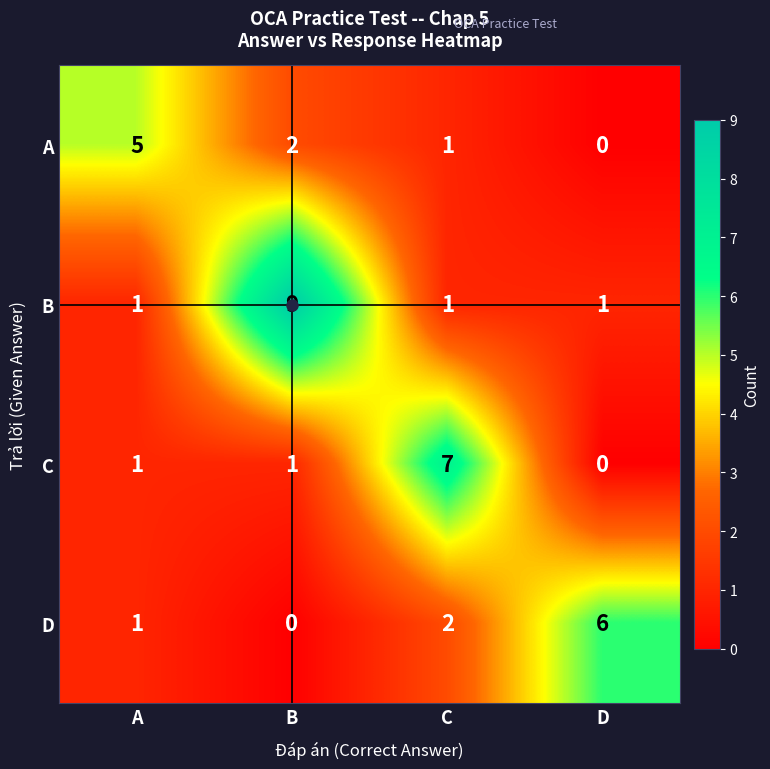

True or false: C has a value of -4 at D.

False